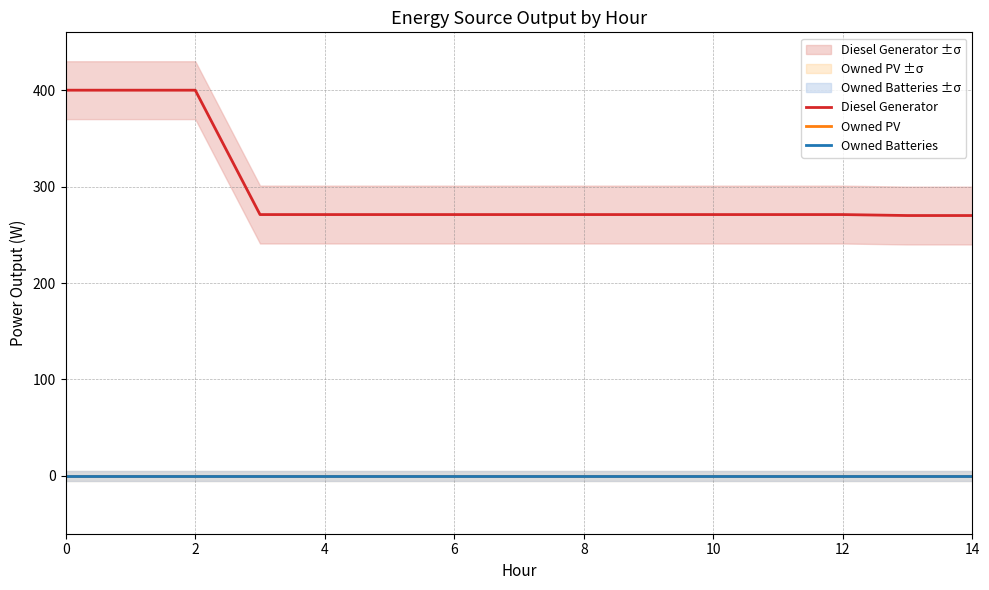

At 10, list the series in order from largest to smallest.

Diesel Generator, Owned PV, Owned Batteries